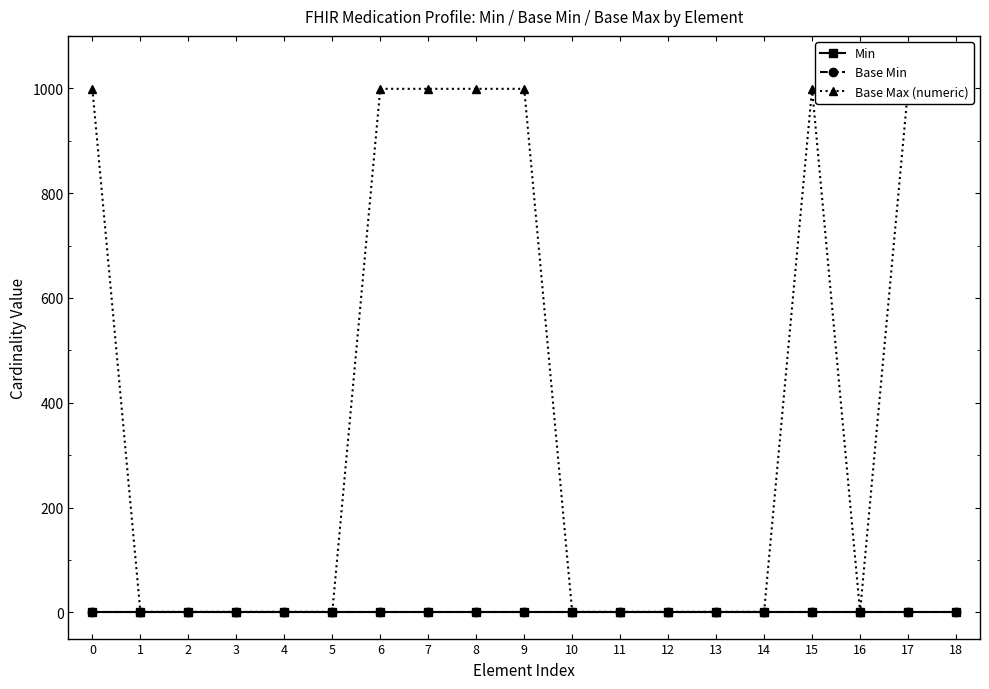

What is the total value across all series at 8?

999